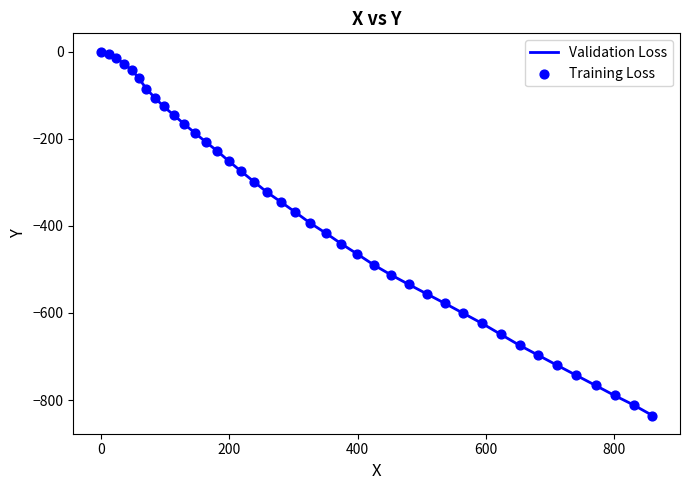

What is the minimum value shown in the chart?

-835.3